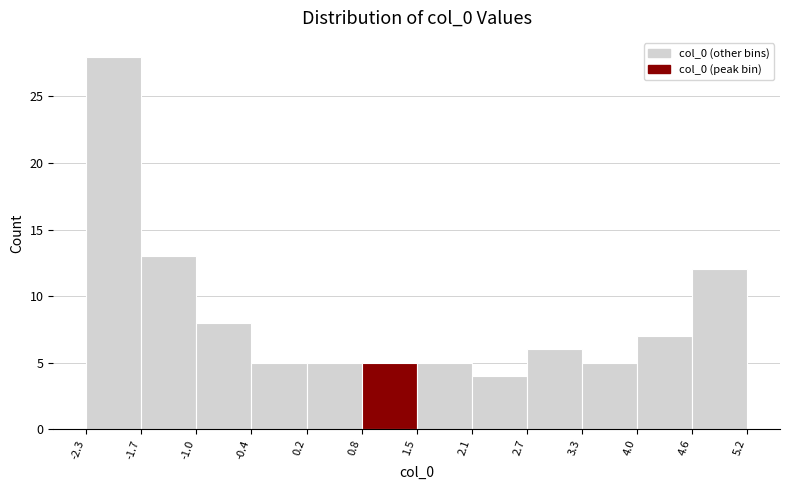

What is the height of the bar covering -1.0 to -0.4 on the x-axis? The values are not printed on the chart, so give them approximately, as read against the axis.

8